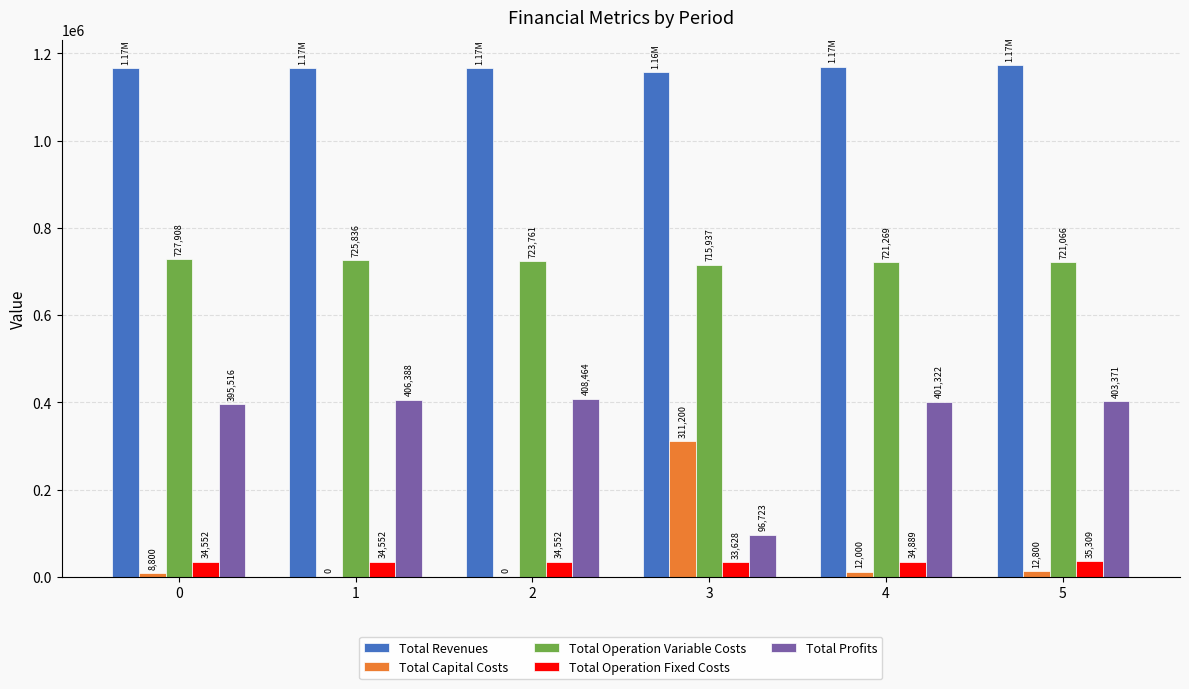

How many series are shown in this chart?

5